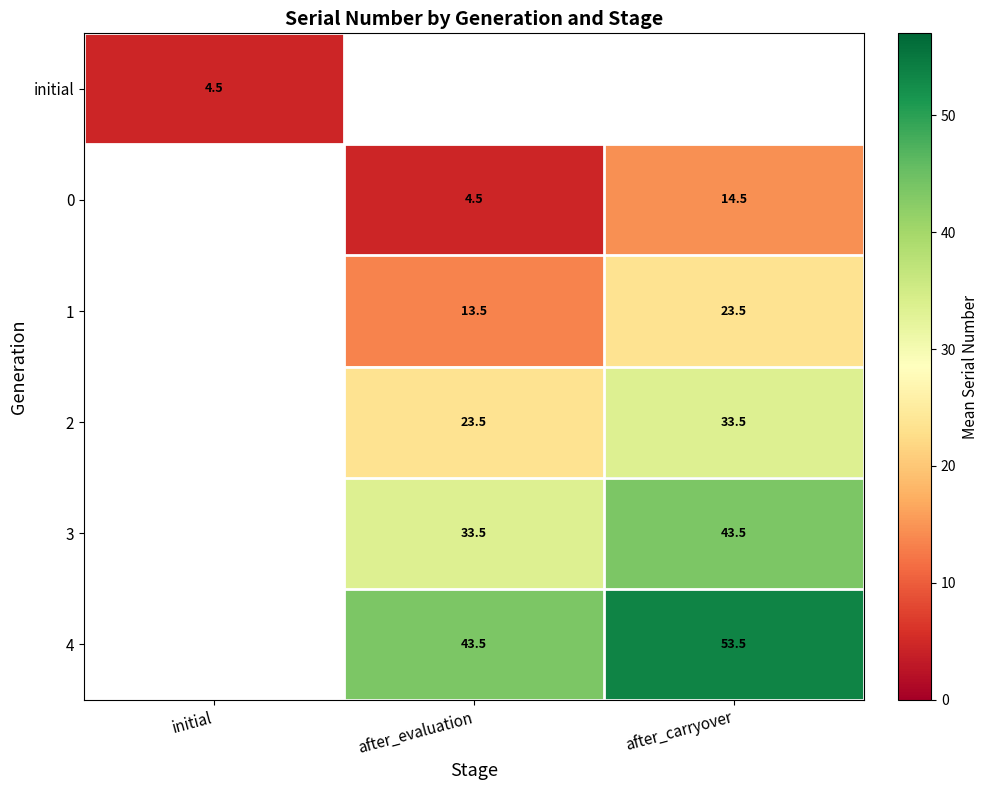

True or false: 2 has a value of 33.5 at after_carryover.

True